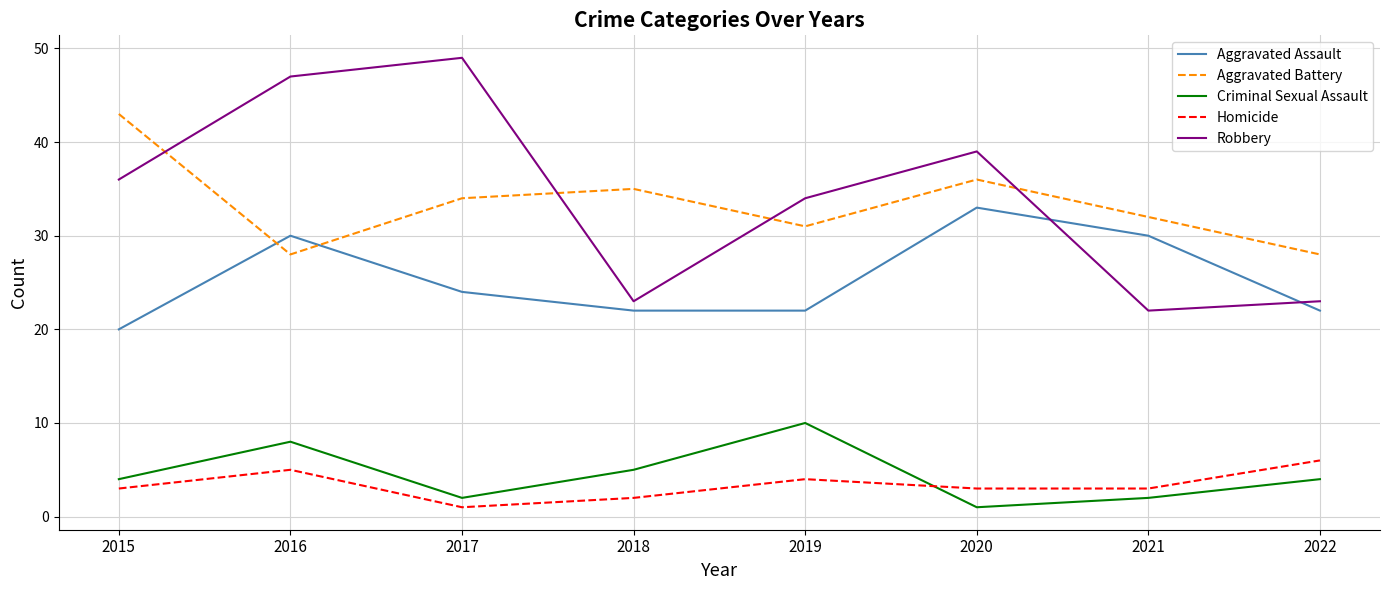

Reading left to right, transcribe all the data shown in this chart.

Aggravated Assault: 2015=20	2016=30	2017=24	2018=22	2019=22	2020=33	2021=30	2022=22
Aggravated Battery: 2015=43	2016=28	2017=34	2018=35	2019=31	2020=36	2021=32	2022=28
Criminal Sexual Assault: 2015=4	2016=8	2017=2	2018=5	2019=10	2020=1	2021=2	2022=4
Homicide: 2015=3	2016=5	2017=1	2018=2	2019=4	2020=3	2021=3	2022=6
Robbery: 2015=36	2016=47	2017=49	2018=23	2019=34	2020=39	2021=22	2022=23